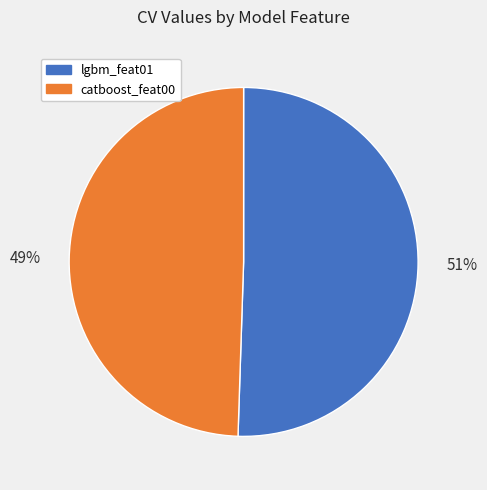

Between catboost_feat00 and lgbm_feat01, which is larger?

lgbm_feat01